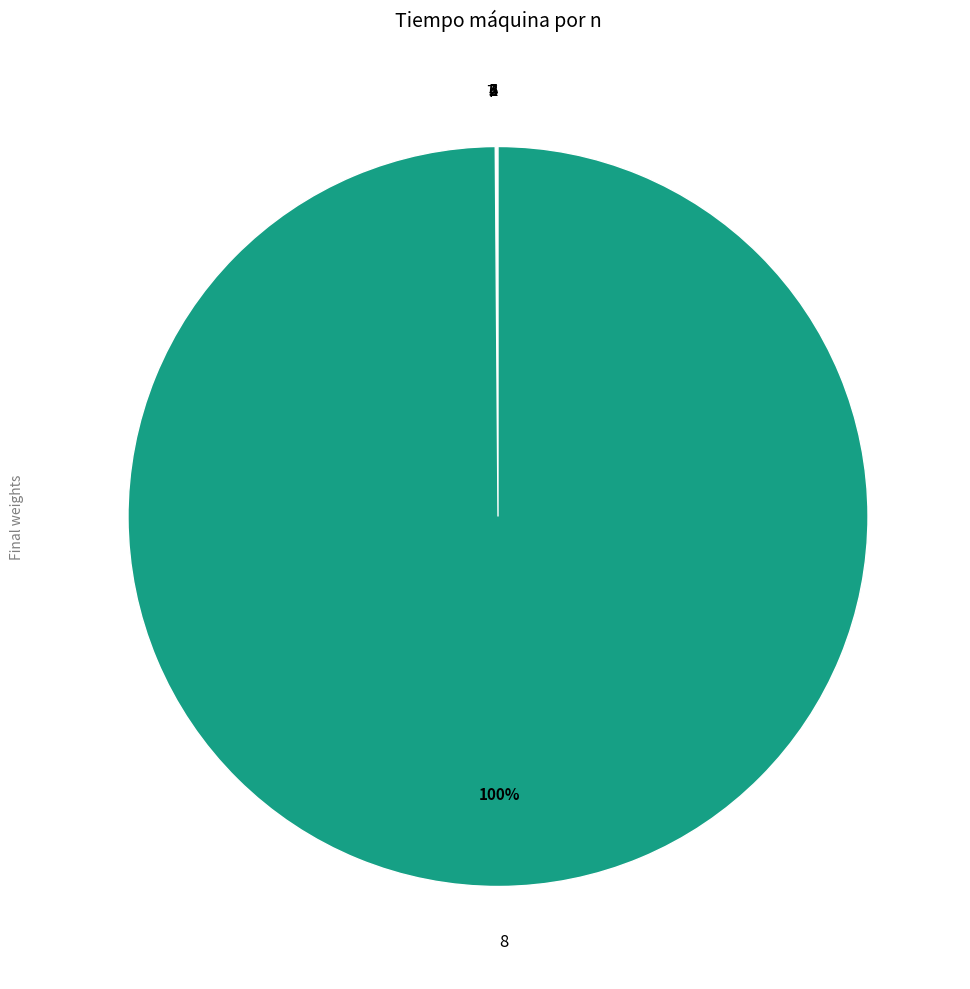

Which slice is the largest?

8